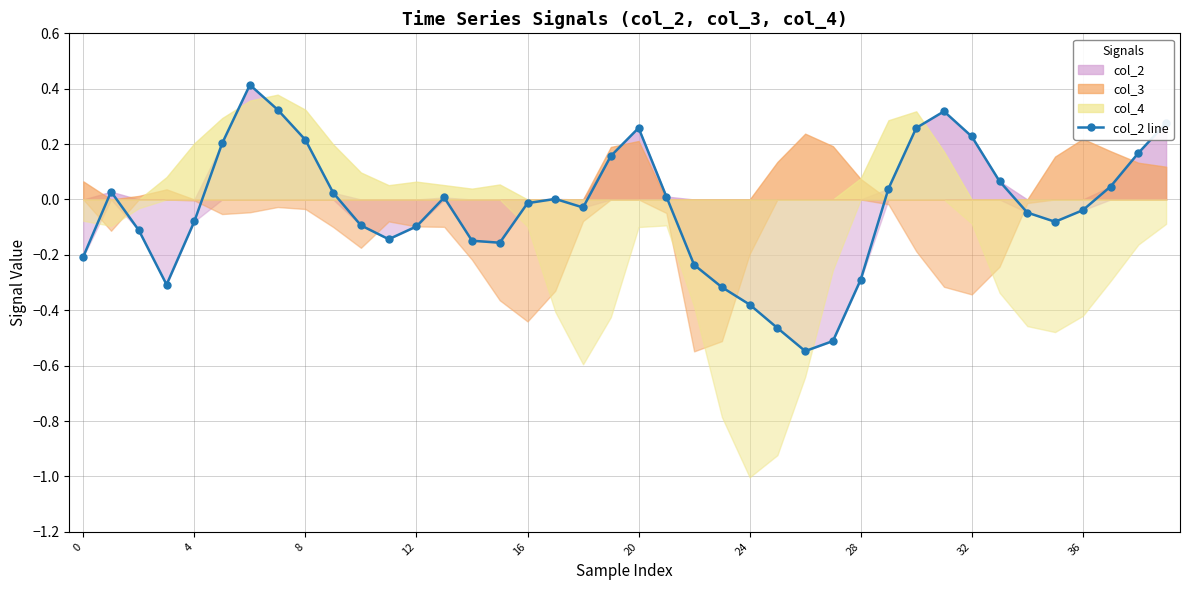

Which label corresponds to the smallest value in the chart?

26